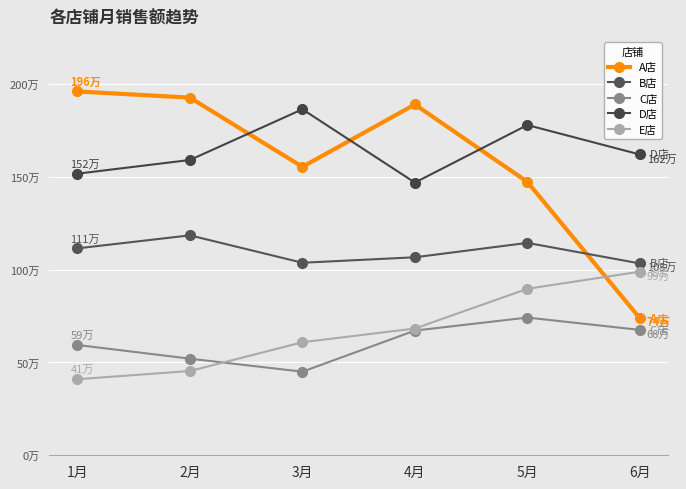

Which category has the highest value in the D店 series?

3月